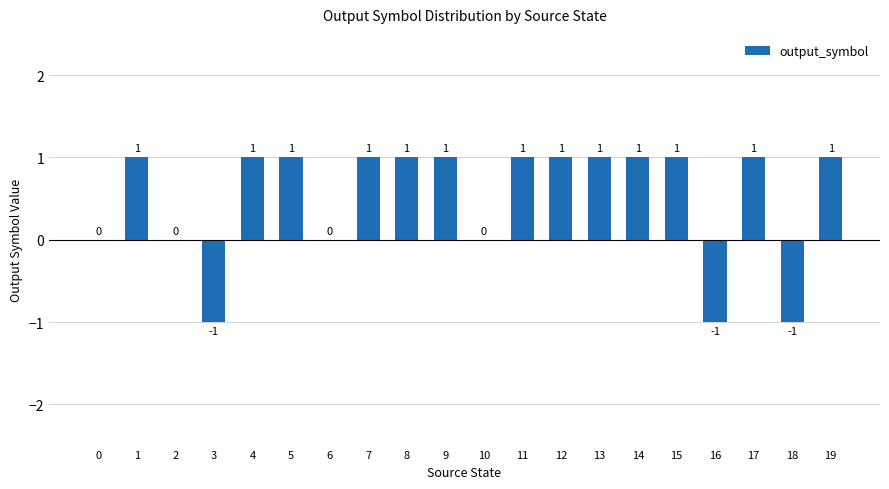

How many data points does each series have?

20